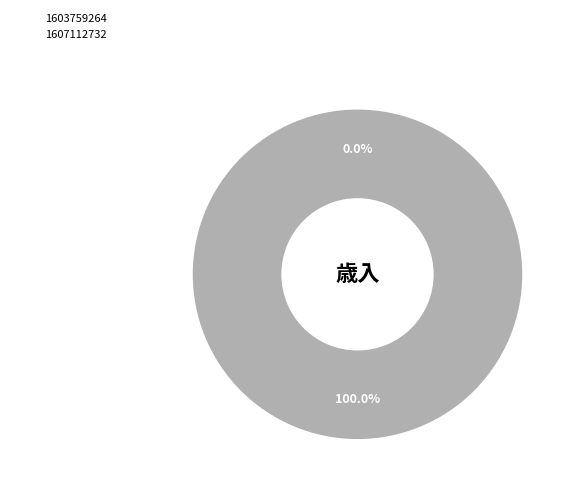

How many slices are in this pie chart?

2